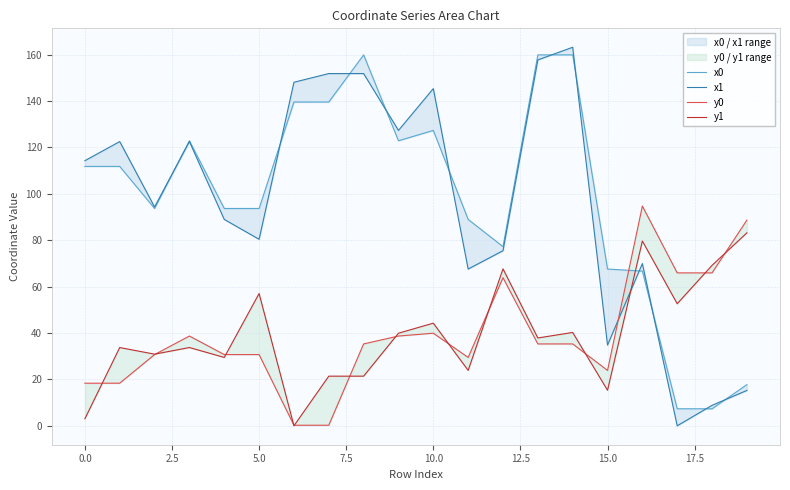

What are all the series names shown in the legend?

x0, x1, y0, y1